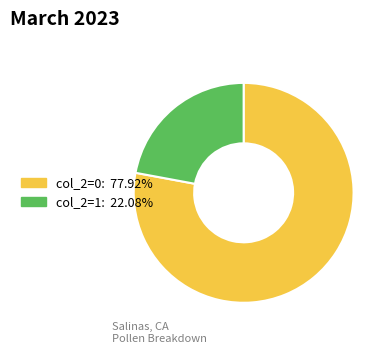

Which slice is the smallest?

col_2=1